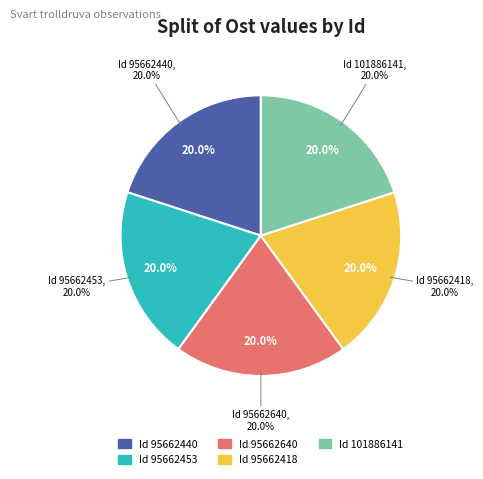

How much of the chart is everything except 95662640?

80.0%